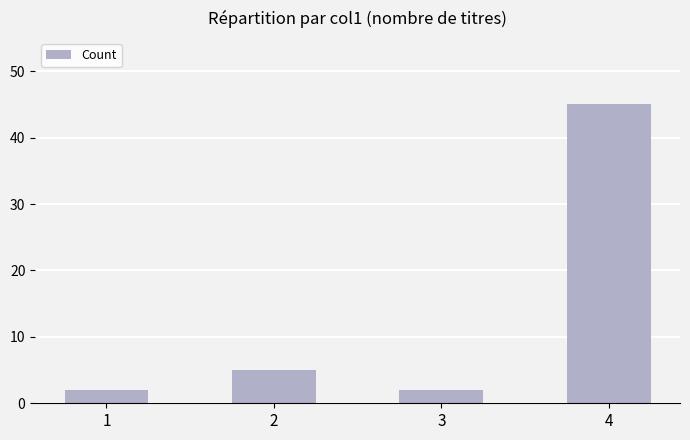

Where is the data nearest to the value 23?

2